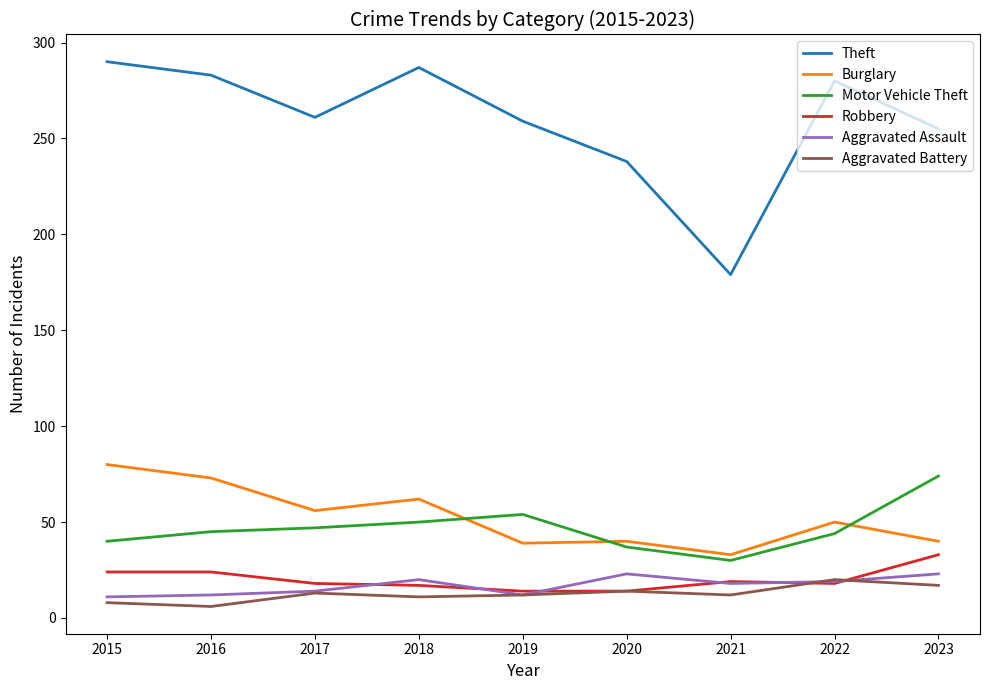

The Theft series shows 463 at 2015. True or false?

False